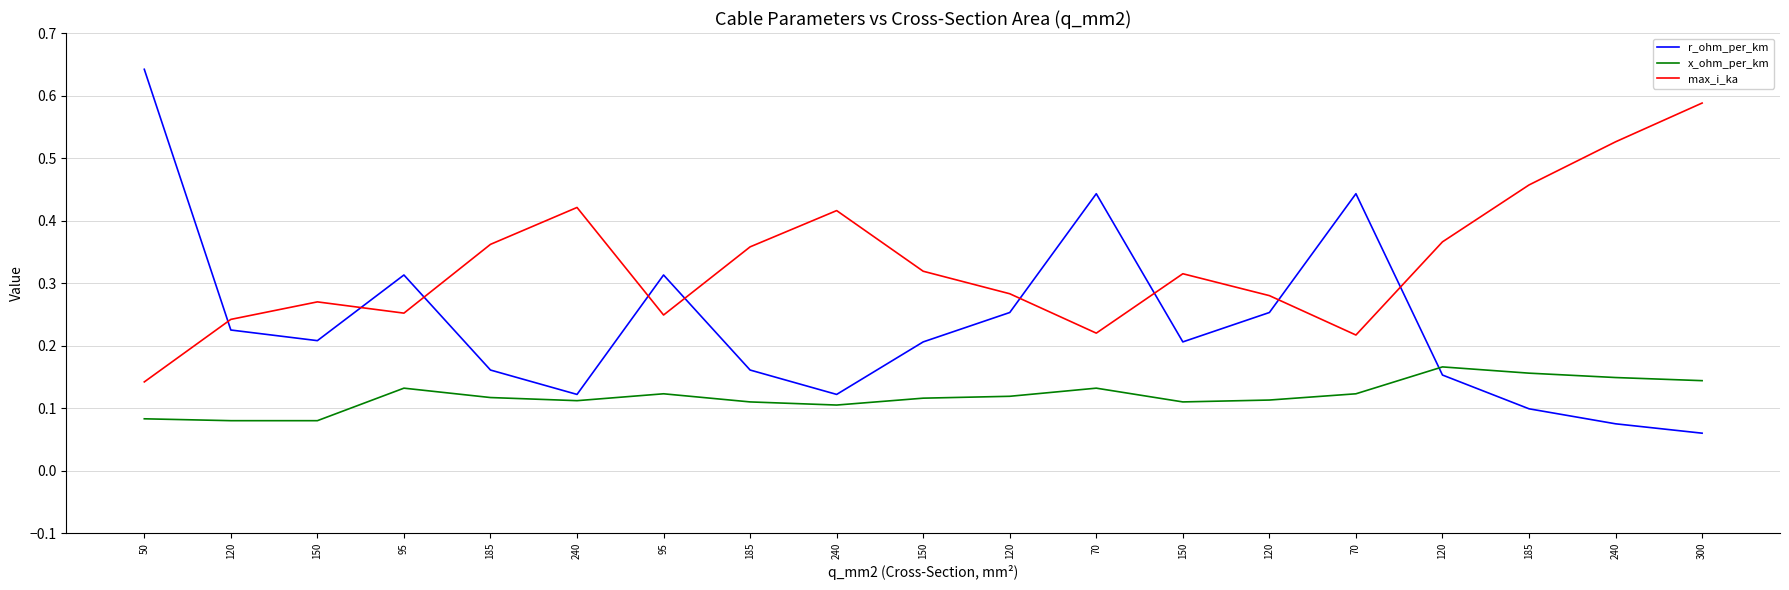

What are all the series names shown in the legend?

r_ohm_per_km, x_ohm_per_km, max_i_ka